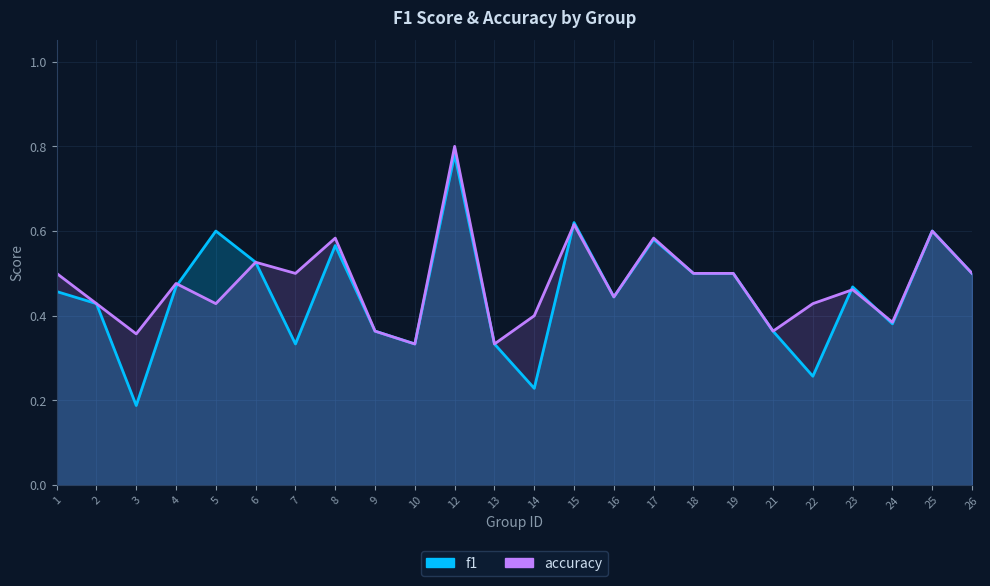

Between 24 and 5, which is larger?

5